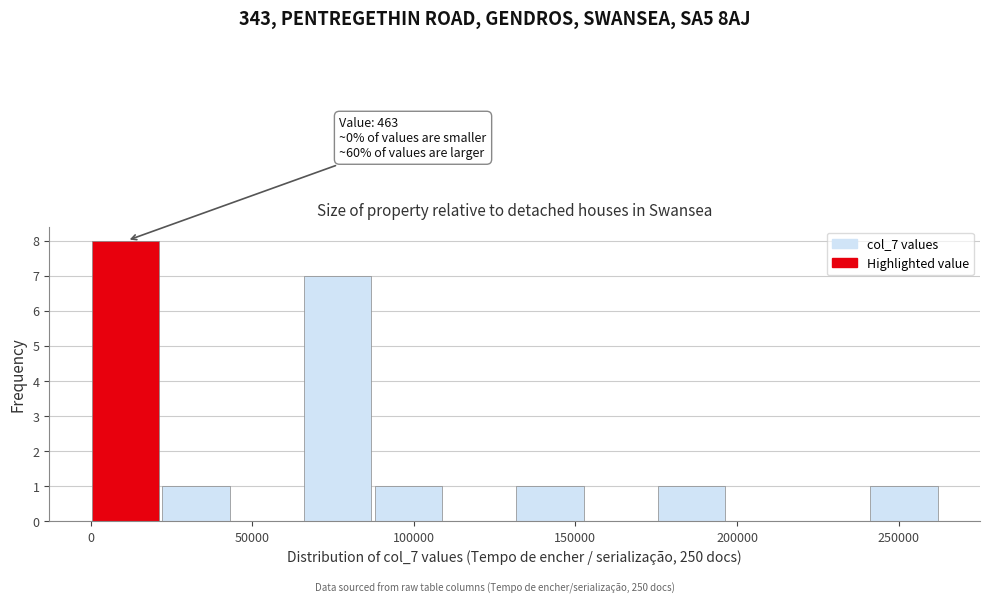

Over which range of the x-axis is the bar tallest?

0 to 20000